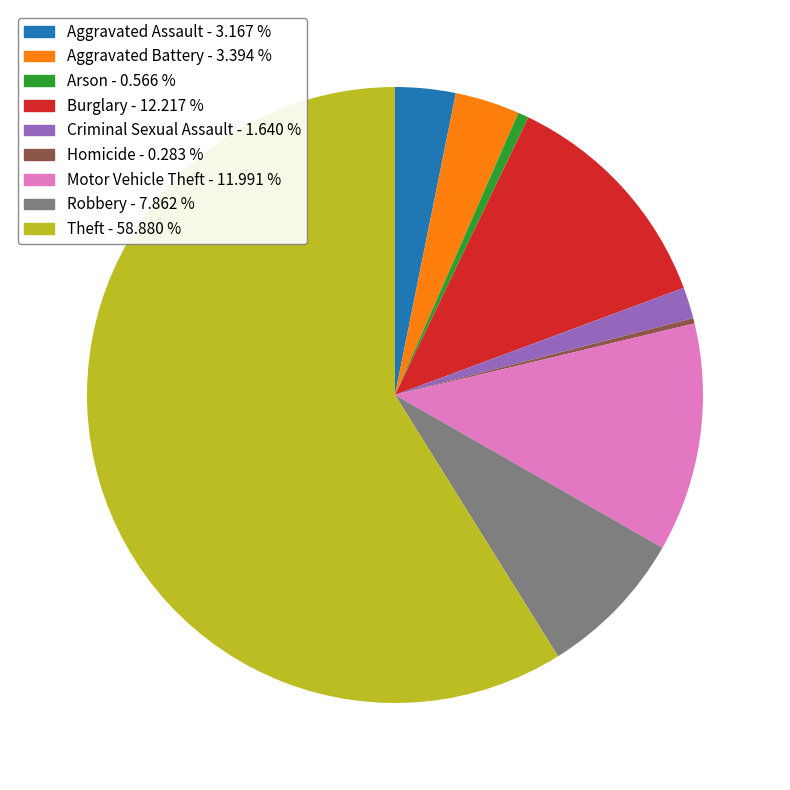

Between Homicide - 0.283 % and Theft - 58.880 %, which is larger?

Theft - 58.880 %